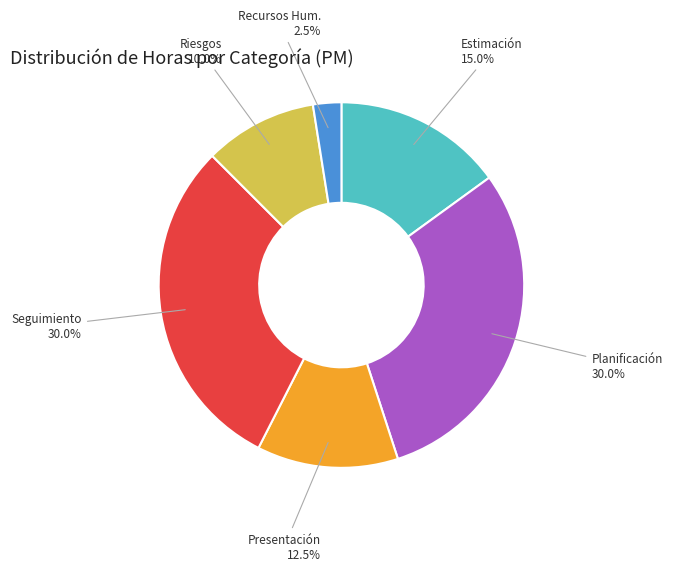

Is there any slice that represents more than half of the pie?

No